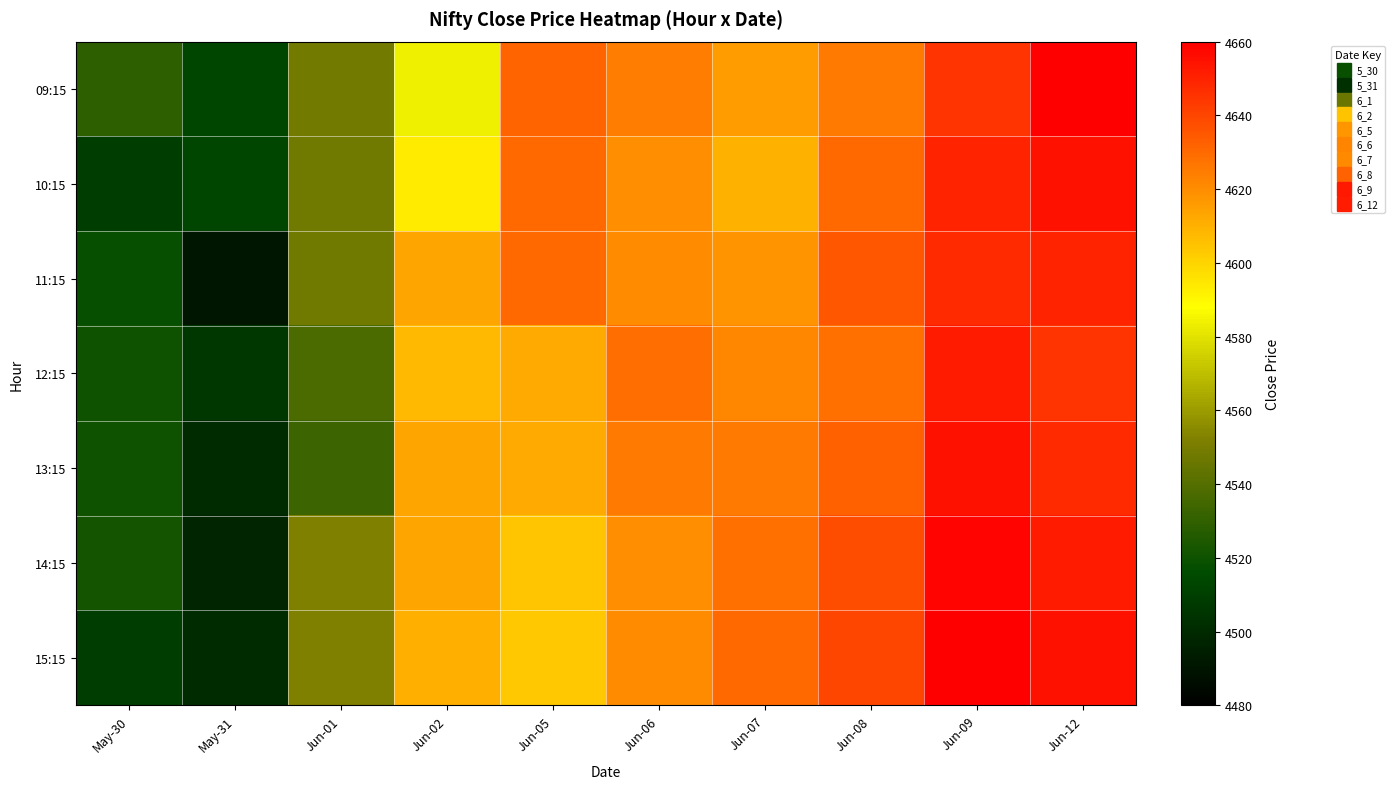

How many categories are shown in the chart?

10